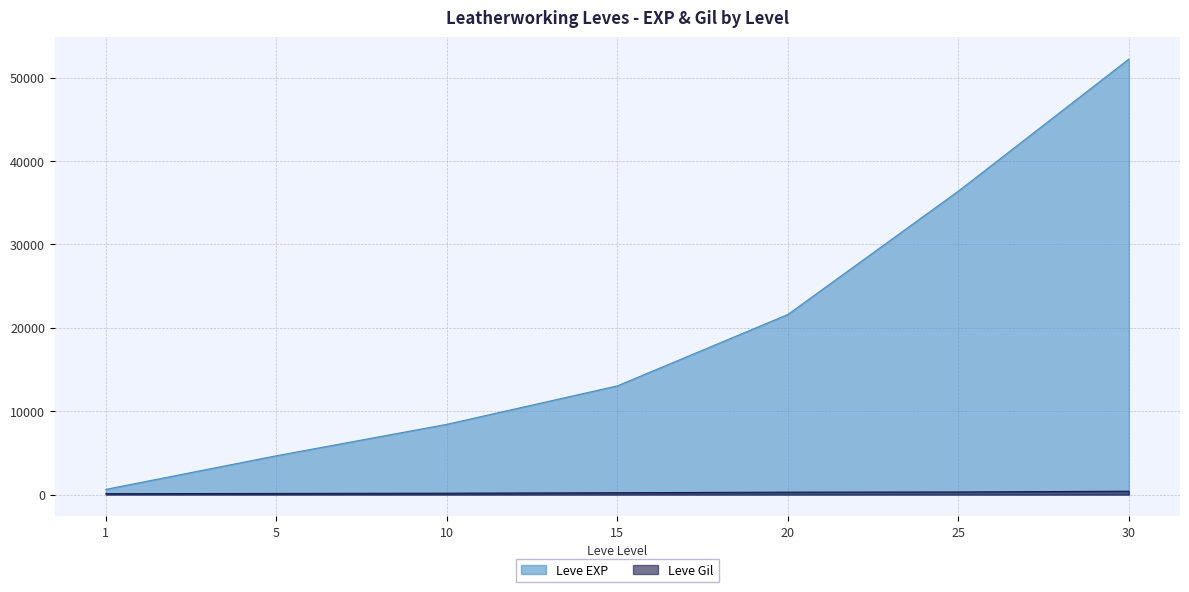

Reading left to right, transcribe all the data shown in this chart.

Leve EXP: 630	4660	8430	13040	21600	36390	52220
Leve Gil: 112	140	170	226	295	317	410